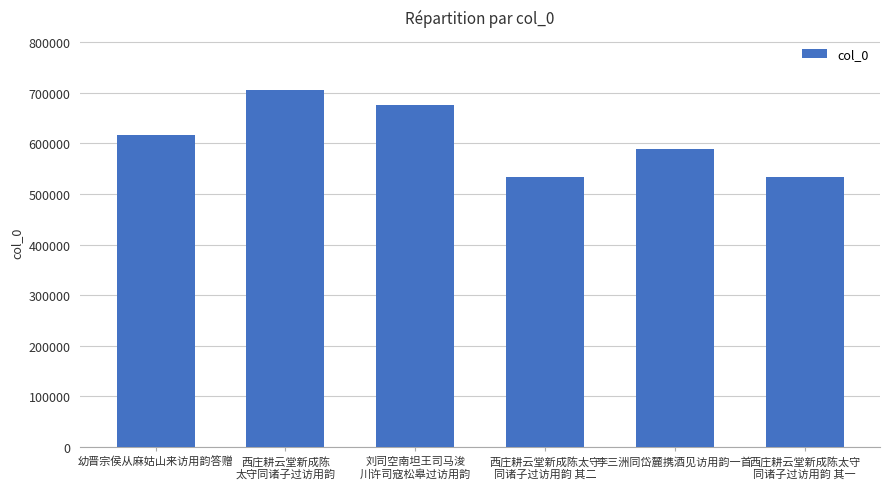

The value at 西庄耕云堂新成陈
太守同诸子过访用韵 is 414921. True or false?

False